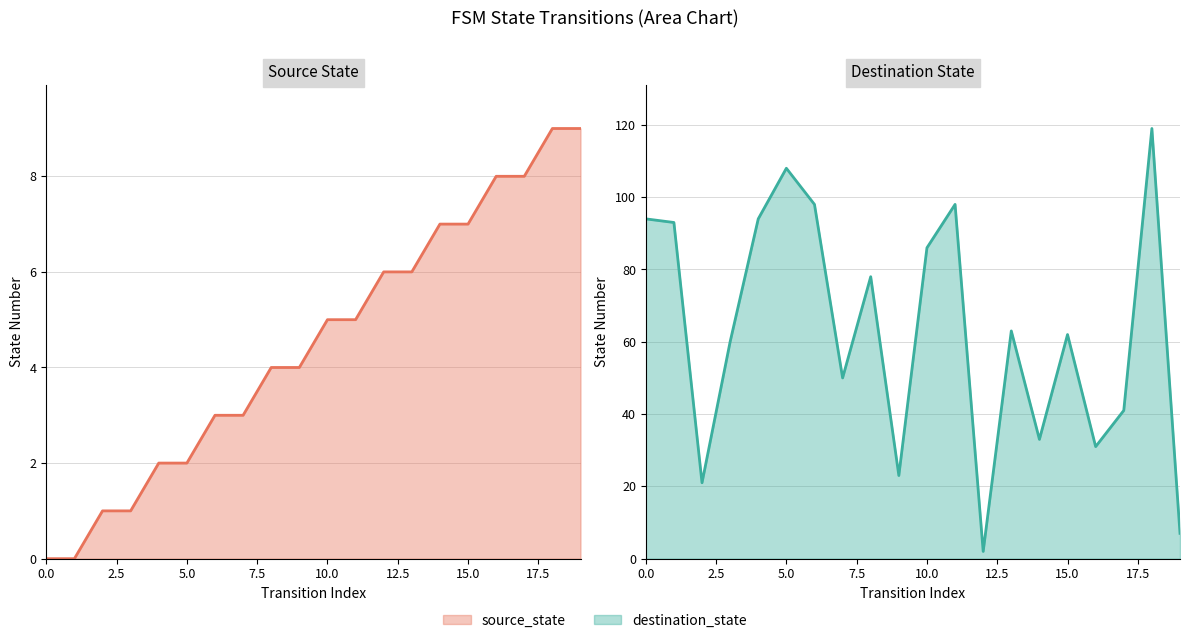

At which label does source_state_line first exceed 5?

12